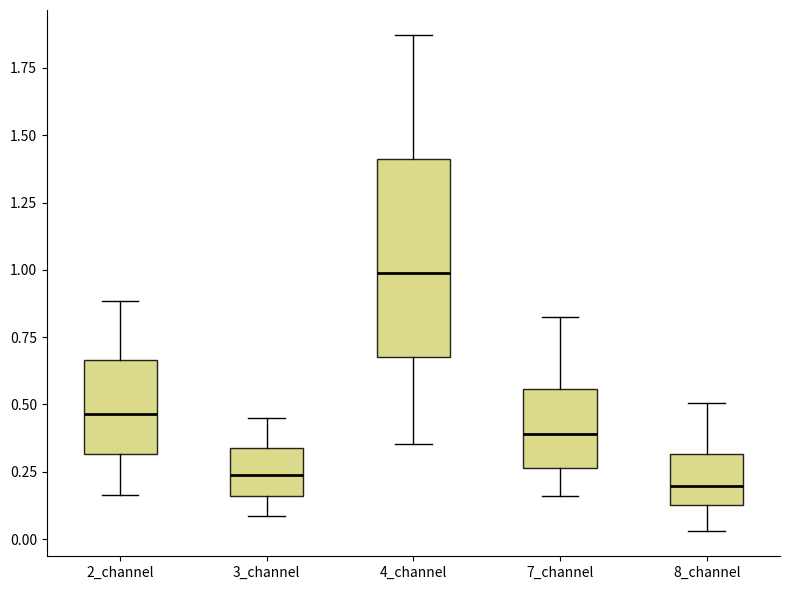

Reading left to right, read every box against the y-axis: the position of its median line, the range the box covers, and the ends of its whiskers. The values are not printed on the chart, so give them approximately, as read against the axis.

2_channel: median 0.45, box 0.30 to 0.65, whiskers 0.15 to 0.90
3_channel: median 0.25, box 0.15 to 0.35, whiskers 0.10 to 0.45
4_channel: median 1.00, box 0.70 to 1.40, whiskers 0.35 to 1.85
7_channel: median 0.40, box 0.25 to 0.55, whiskers 0.15 to 0.80
8_channel: median 0.20, box 0.15 to 0.30, whiskers 0.05 to 0.50